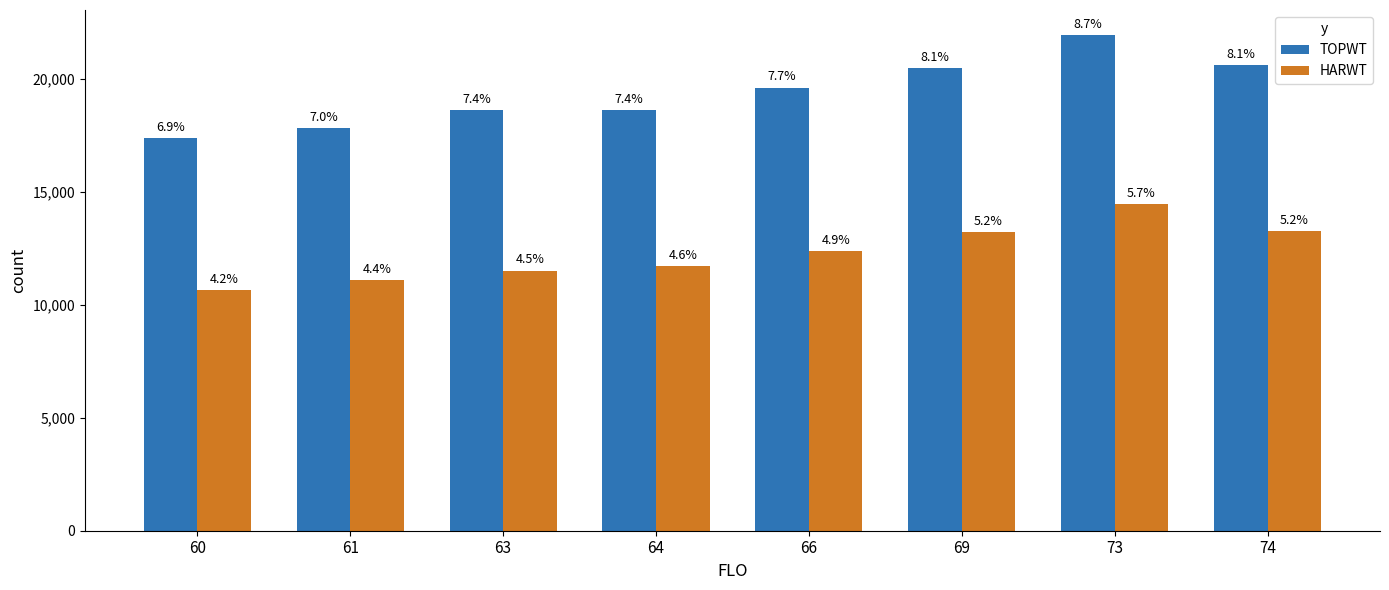

What is the value of the HARWT bar at the 3rd from the left?

11521